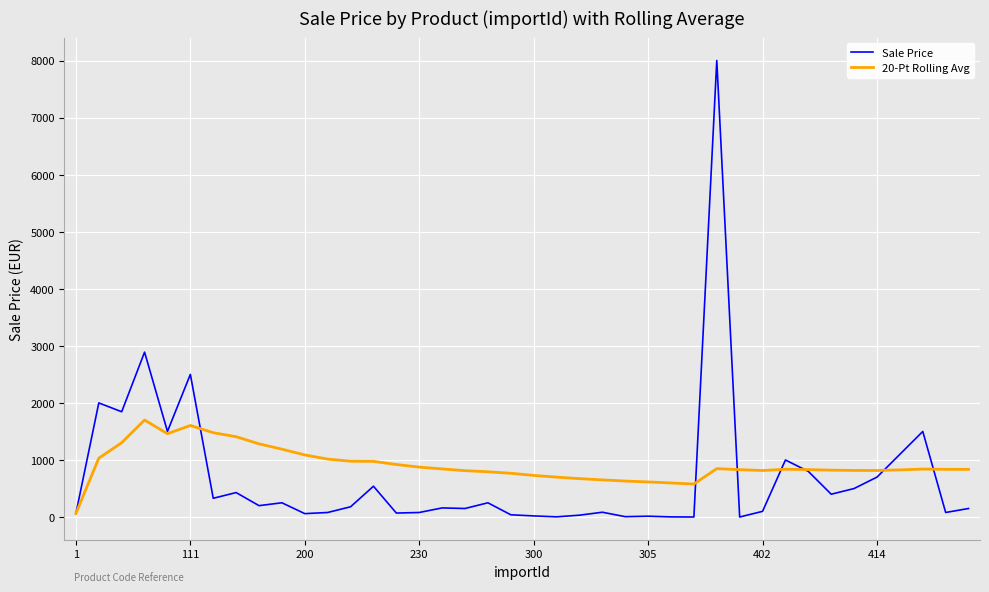

What is the lowest value of the 20-Pt Rolling Avg series?

63.0